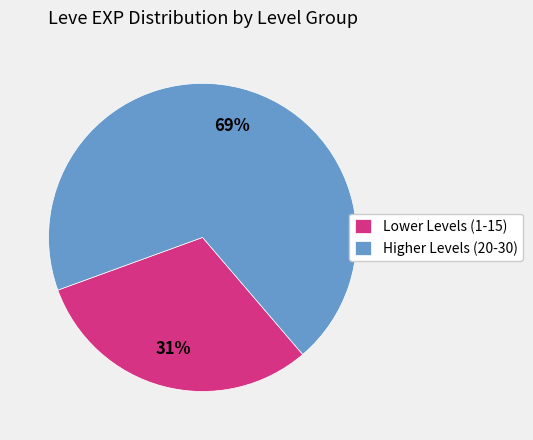

Is it true that Higher Levels (20-30) is 63% of the pie?

False